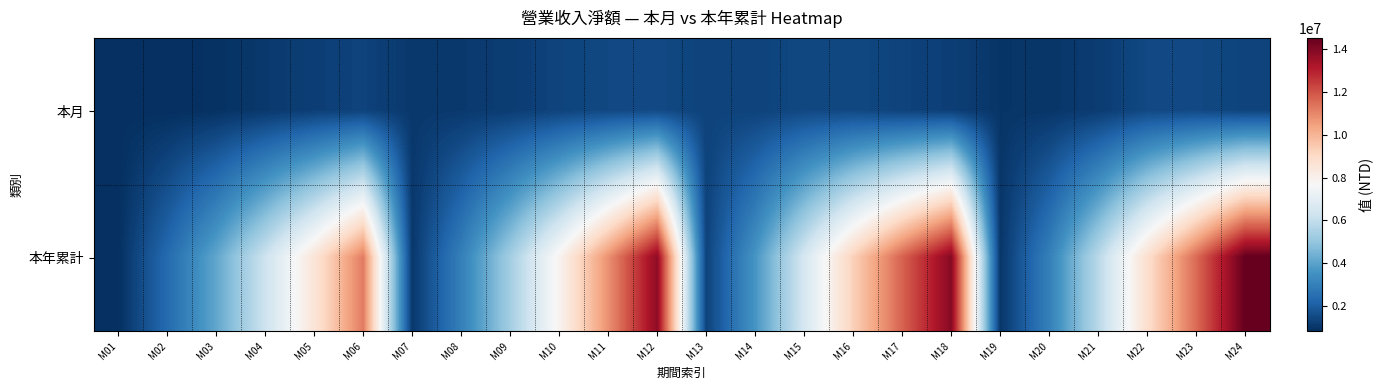

What is the total value across all series at M02?

3200420